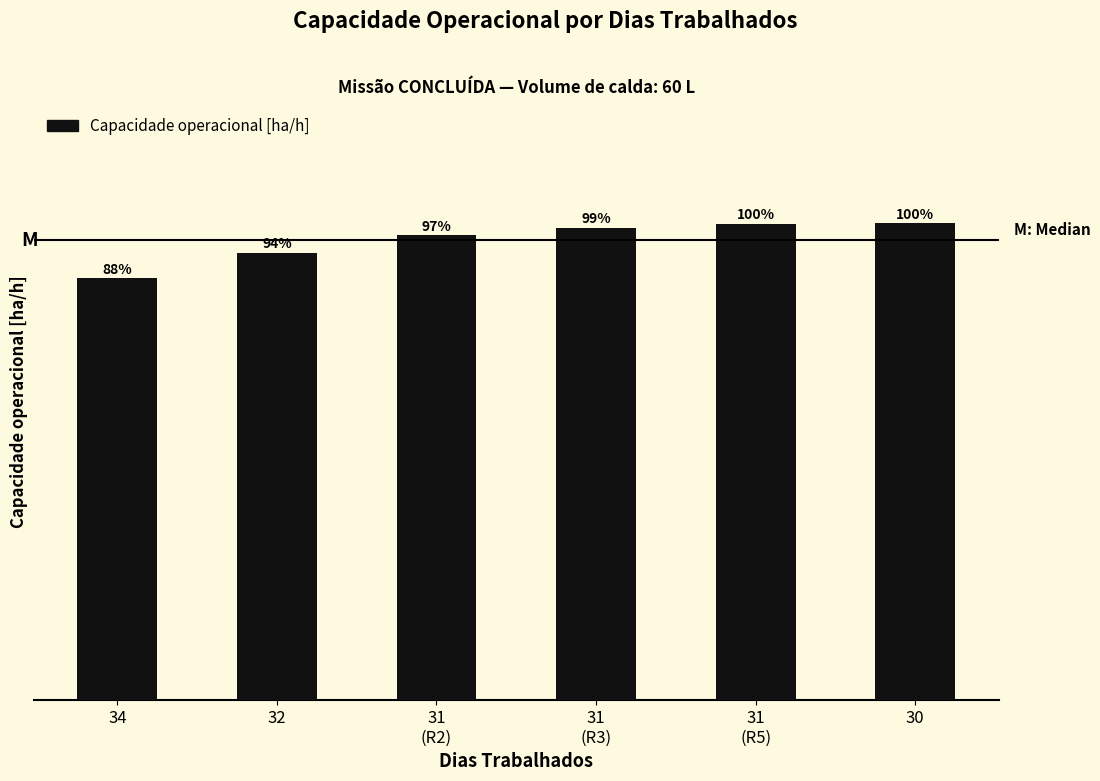

Which has a higher value, 32 or 34?

32